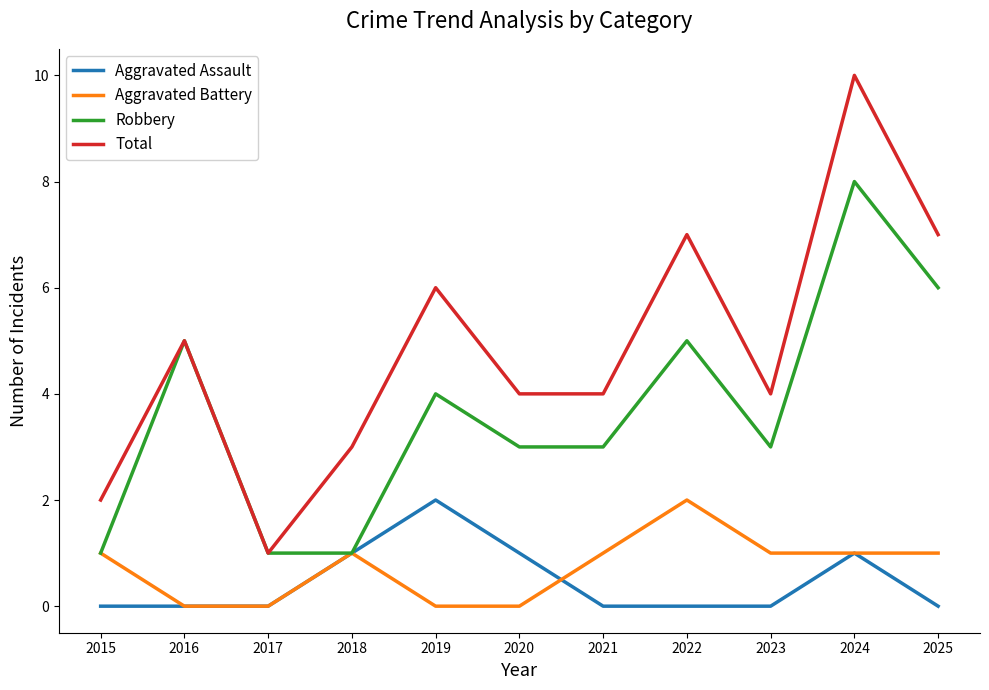

At which category is the sum across all series the highest?

2024